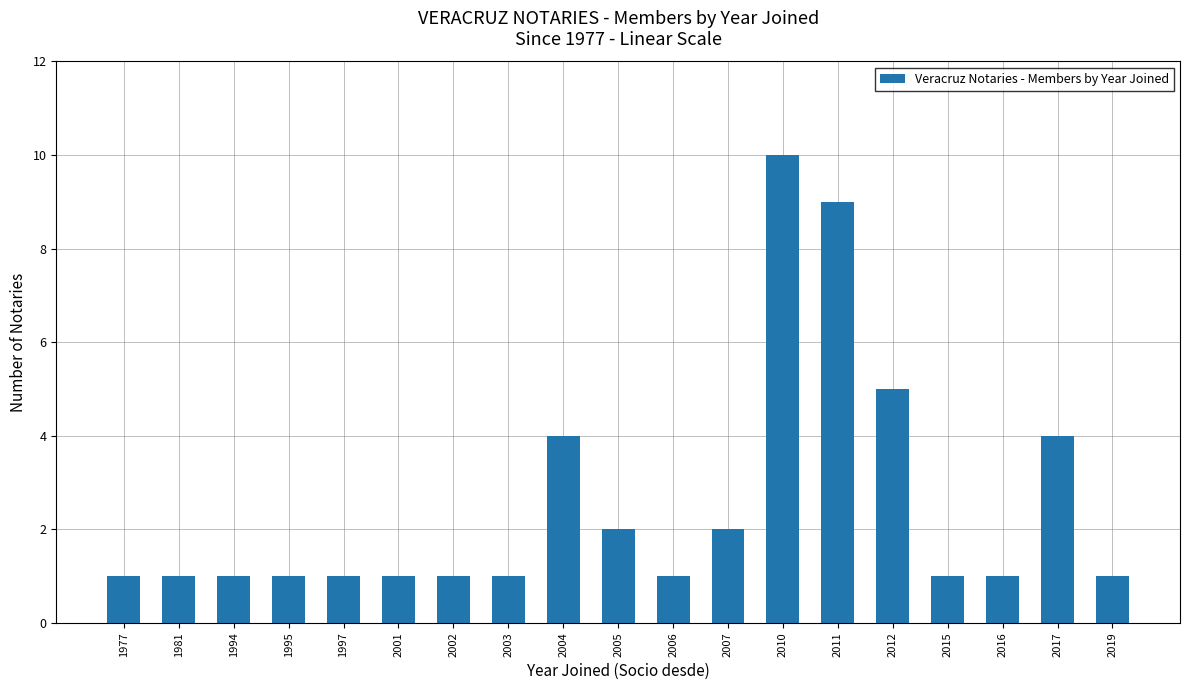

Count the values in the range 1 to 4.

16